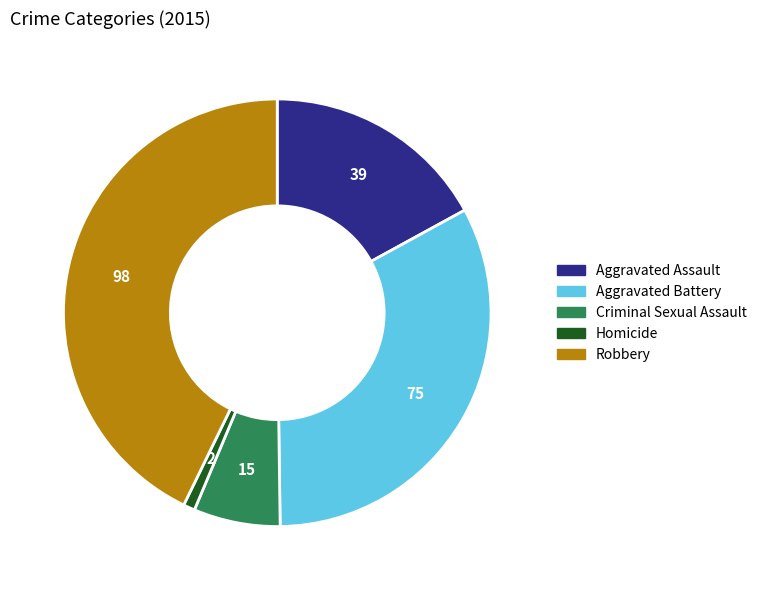

Which category has the smallest portion of the pie?

Homicide